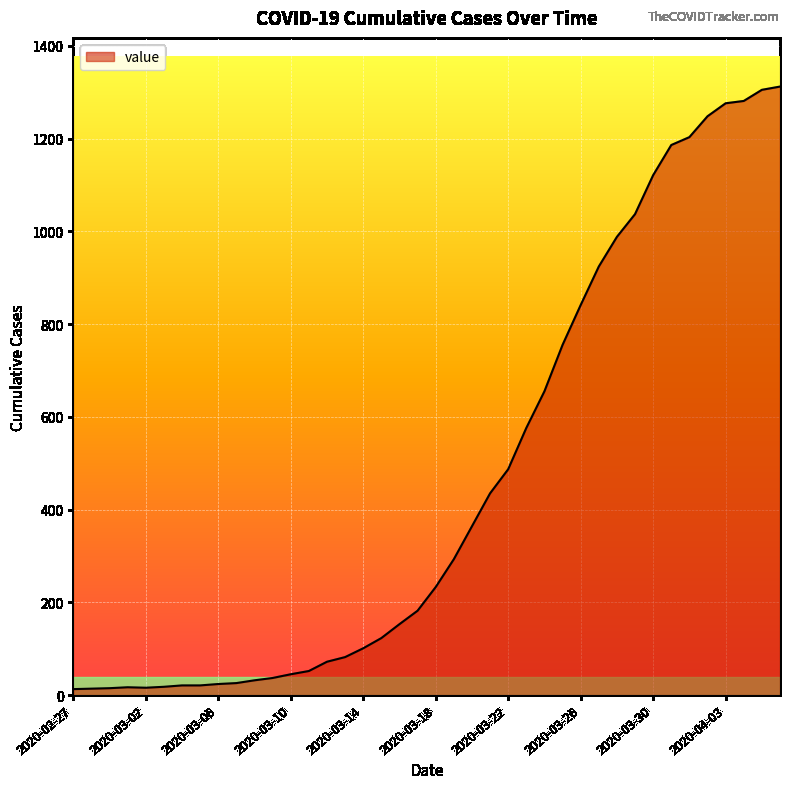

How many lines are shown in the chart?

1